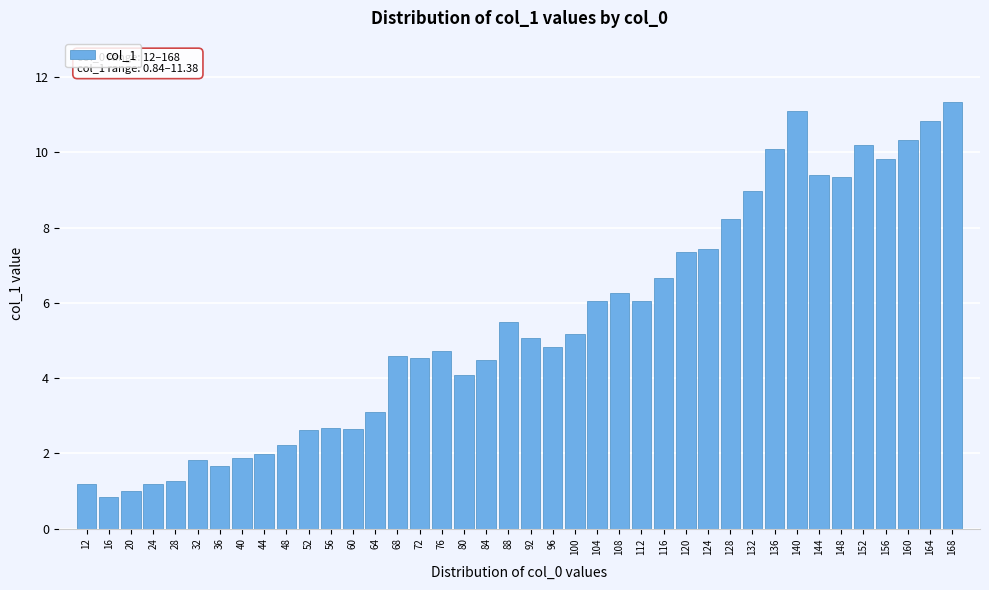

What is the average value?

5.5